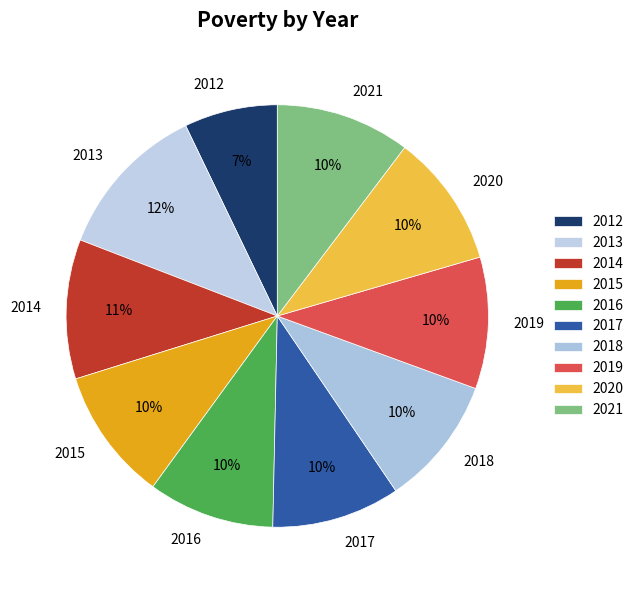

Does any single category account for the majority?

No